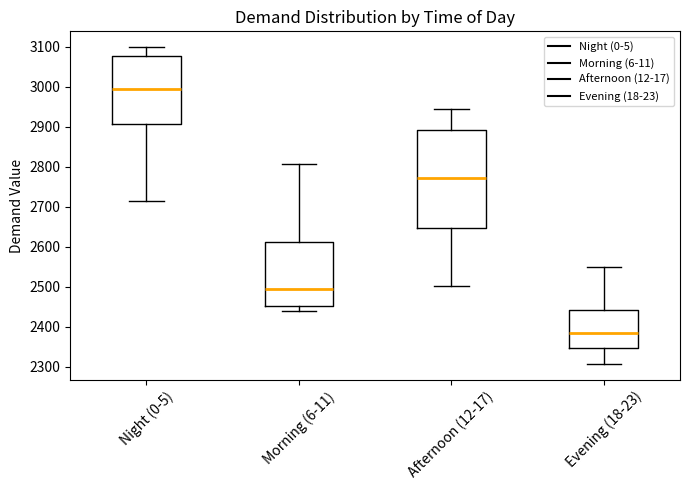

Comparing the boxes themselves (not the whiskers), which one is the tallest?

Afternoon (12-17)